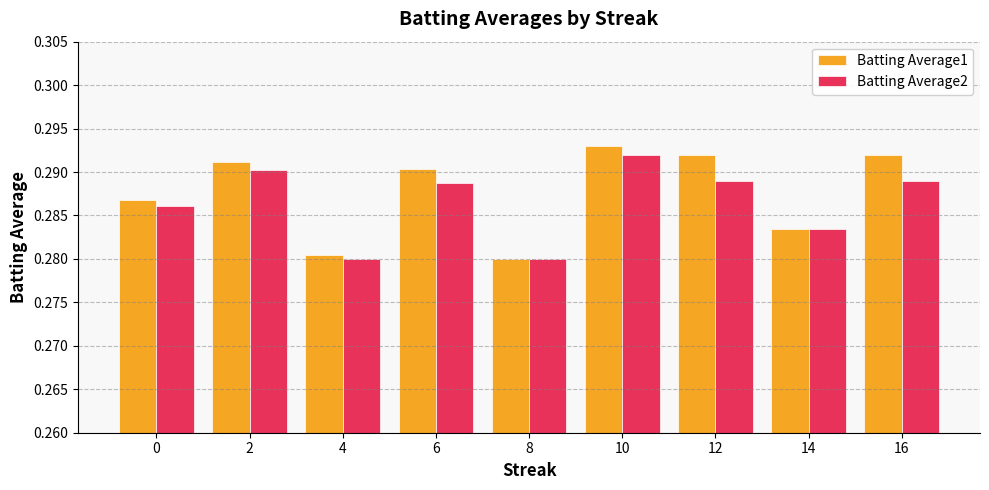

How many bars are there in each group?

2